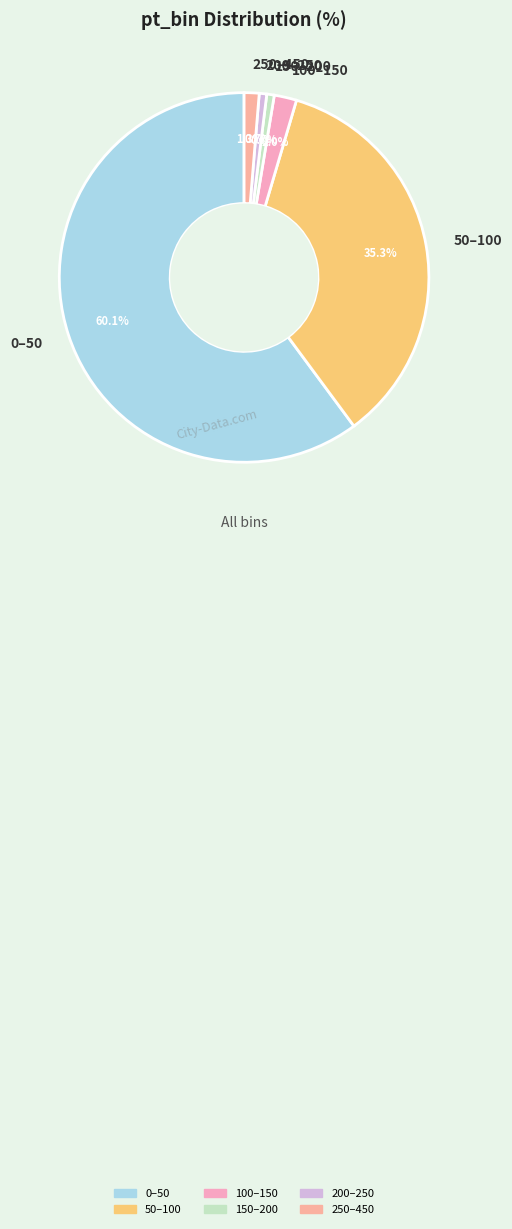

How many segments does this pie chart have?

6